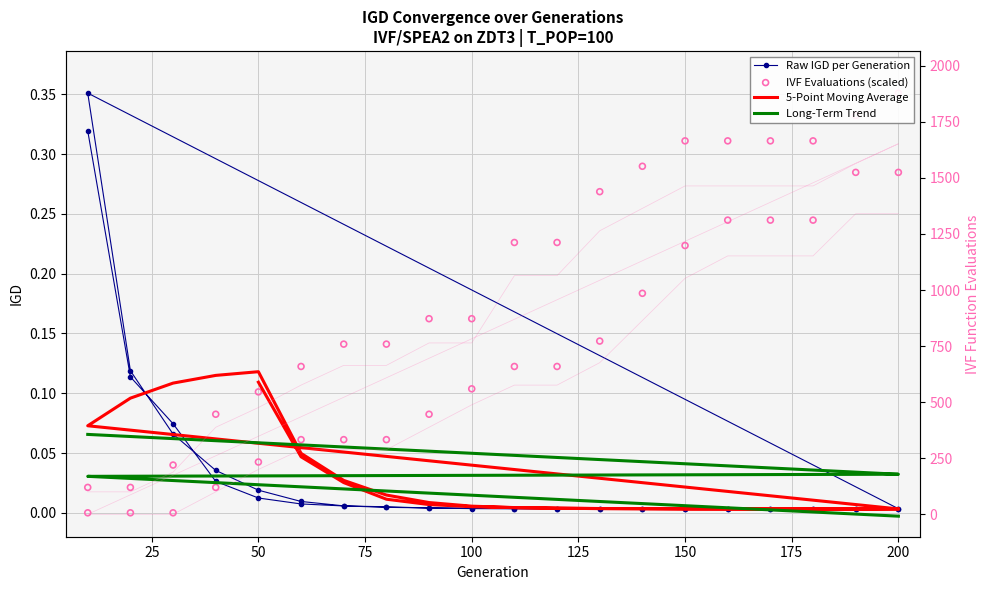

Which series reaches the minimum Y coordinate?

Long-Term Trend